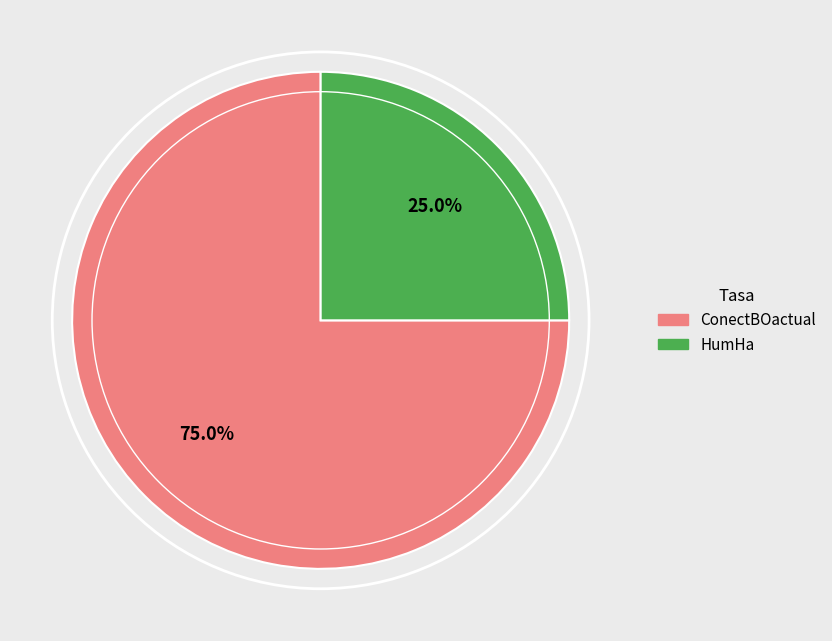

To the nearest percent, what is the combined percentage of HumHa and ConectBOactual?

100%